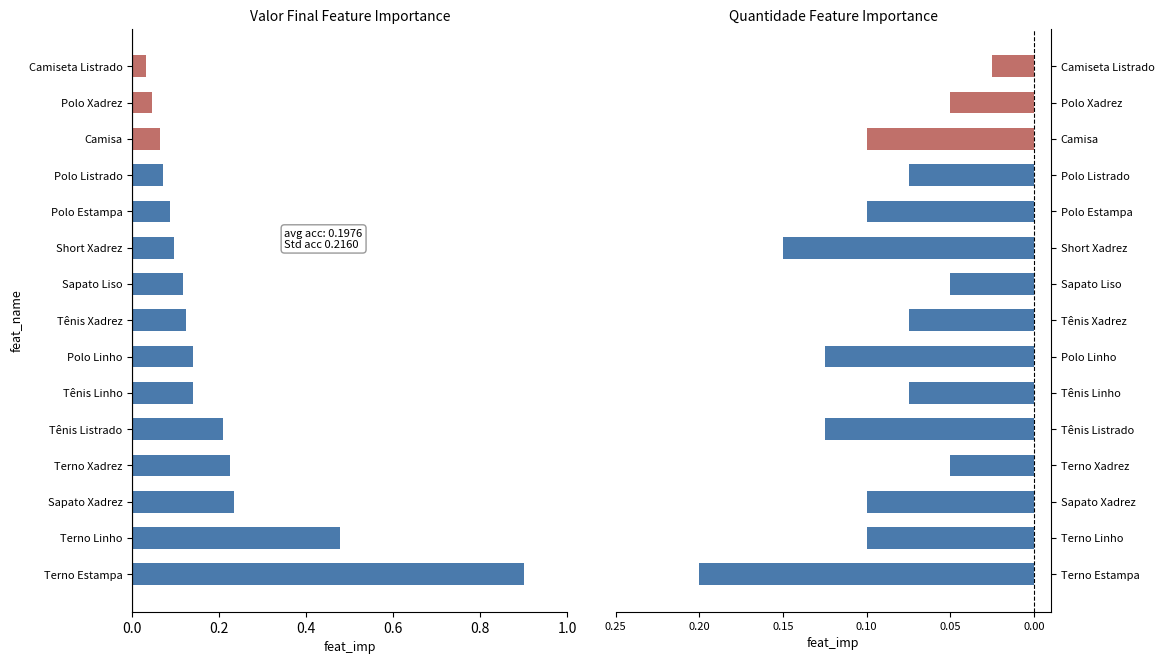

What is the maximum value shown in the chart?

0.9